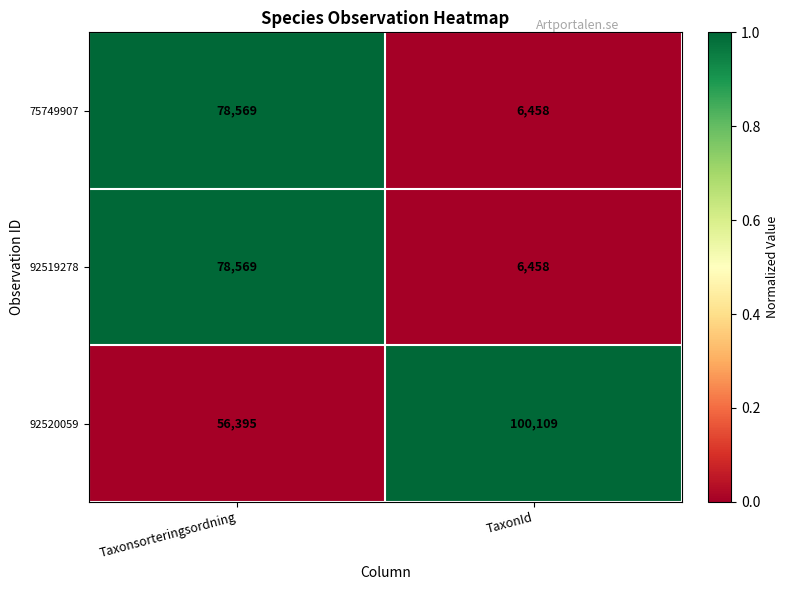

True or false: 75749907 has a value of 6458 at TaxonId.

True